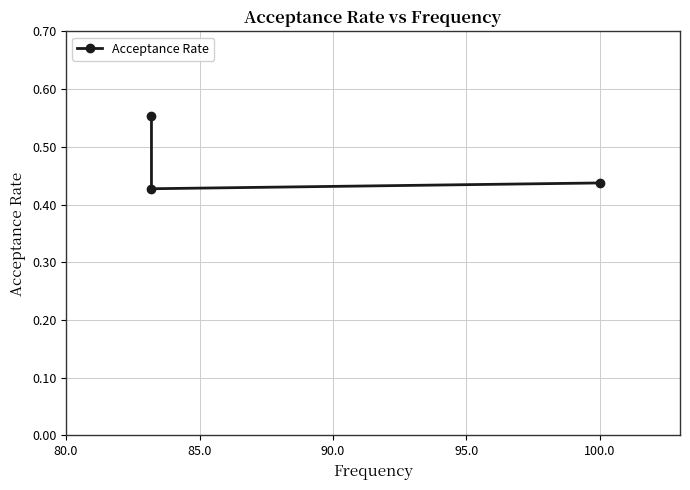

Reading left to right, extract all data points from this chart.

0.6	0.4	0.4